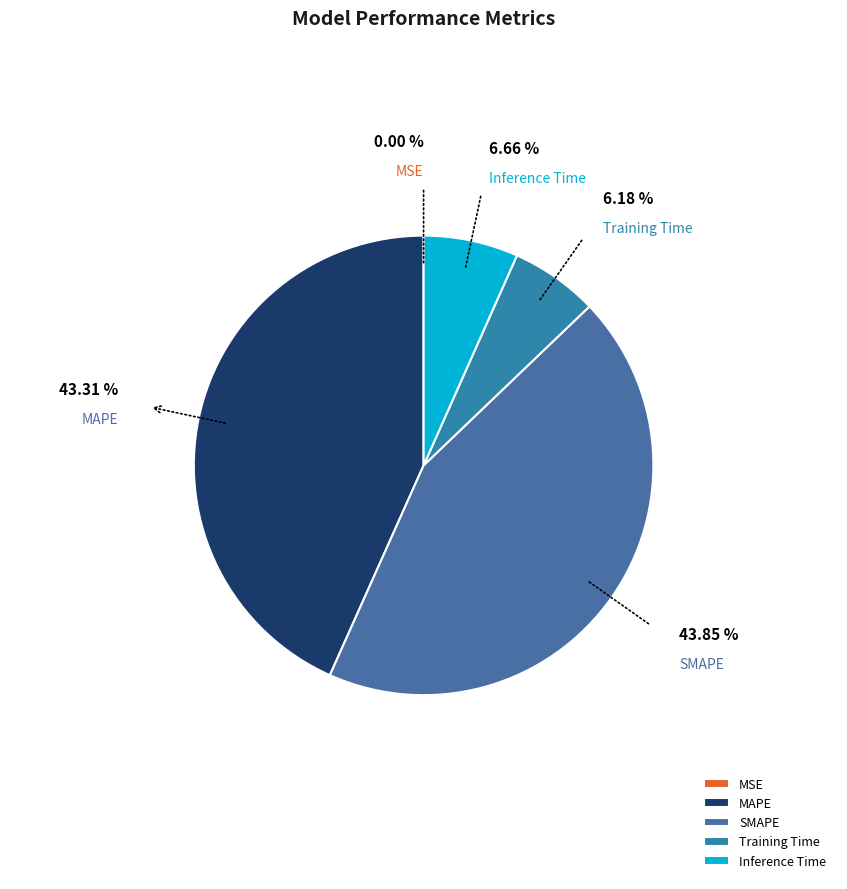

To the nearest percent, what is the difference between the largest and smallest slice percentages?

44%